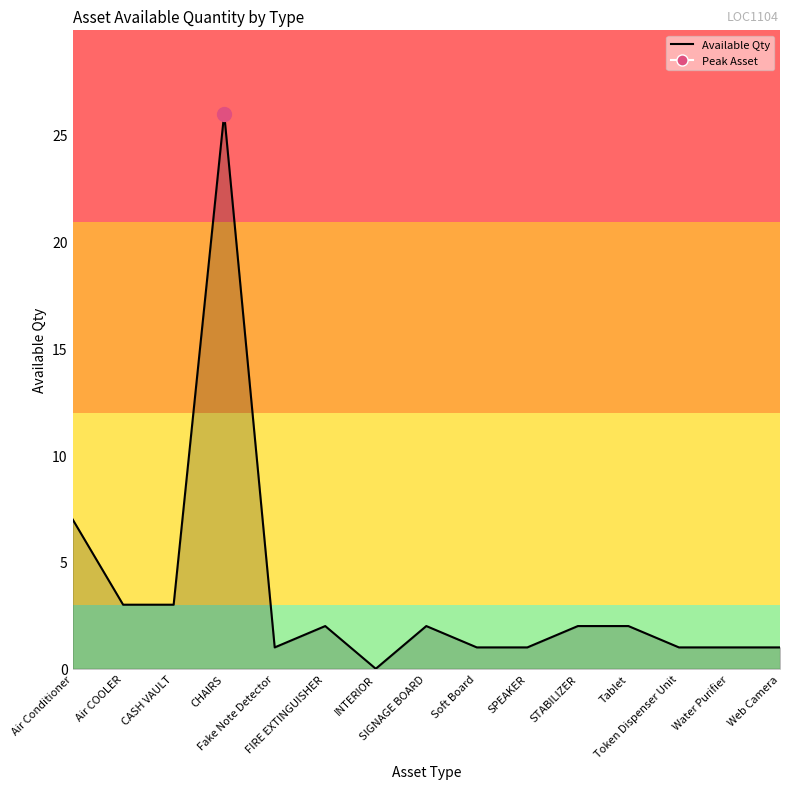

What is the change in value from Air Conditioner to CASH VAULT?

-4